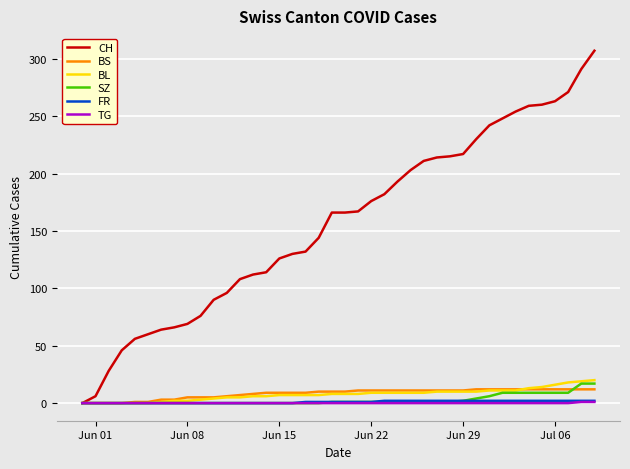

Which series has the largest range (max minus min)?

CH